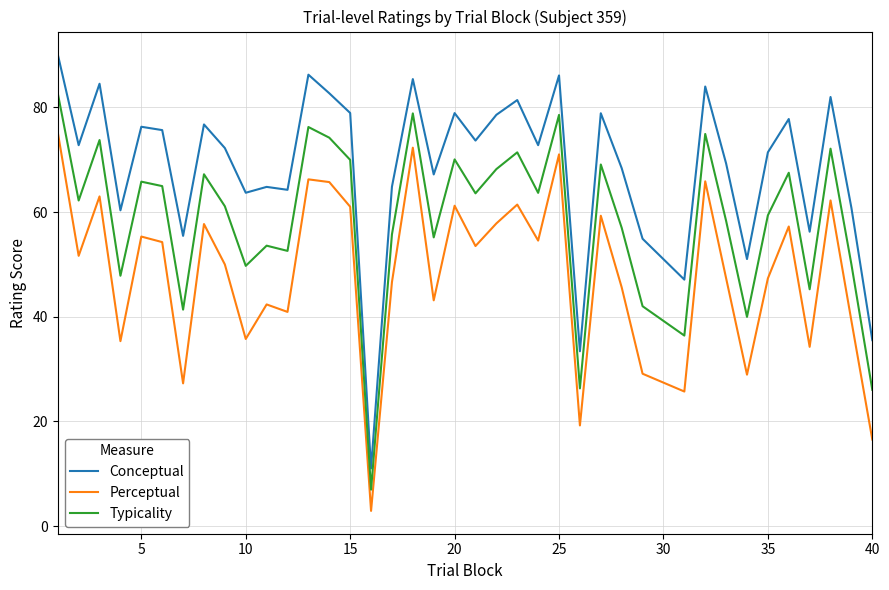

True or false: Conceptual and Typicality intersect in this chart.

False